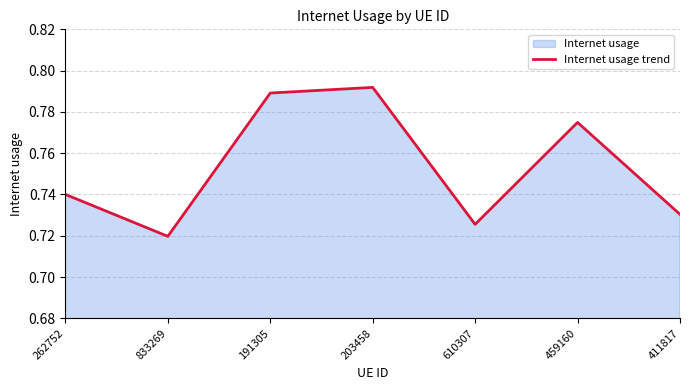

Reading left to right, transcribe all the data shown in this chart.

262752=0.7	833269=0.7	191305=0.8	203458=0.8	610307=0.7	459160=0.8	411817=0.7